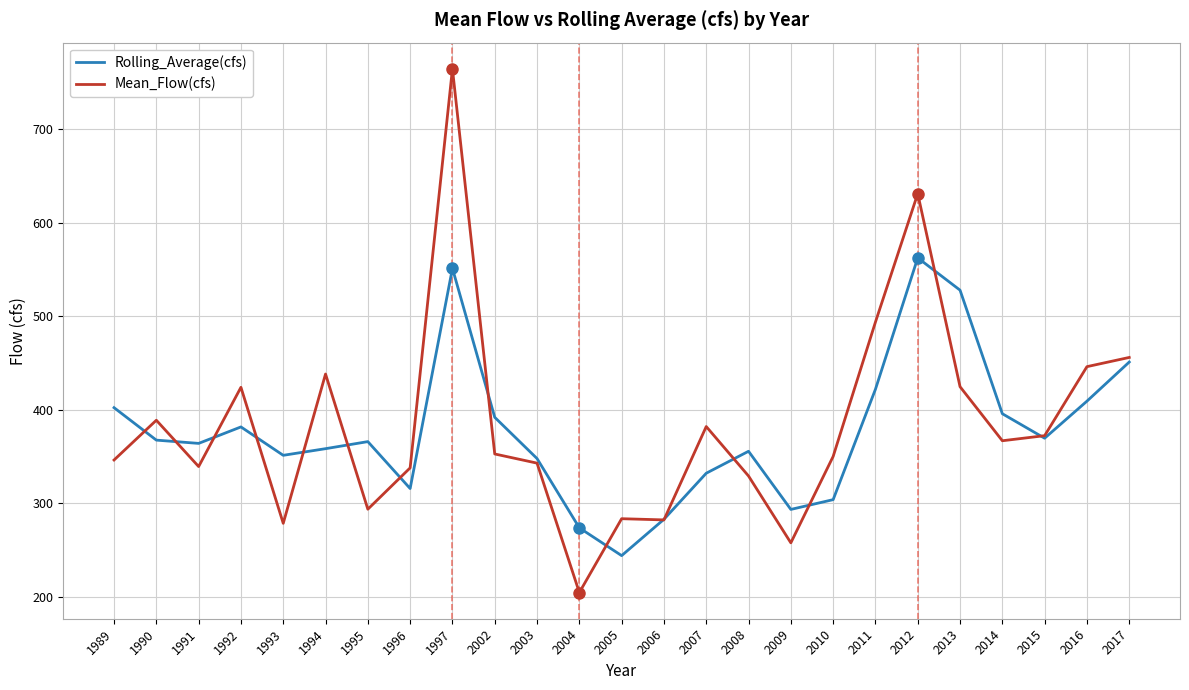

What is the sum of the Mean_Flow(cfs) values at 2017 and 2010?

805.8